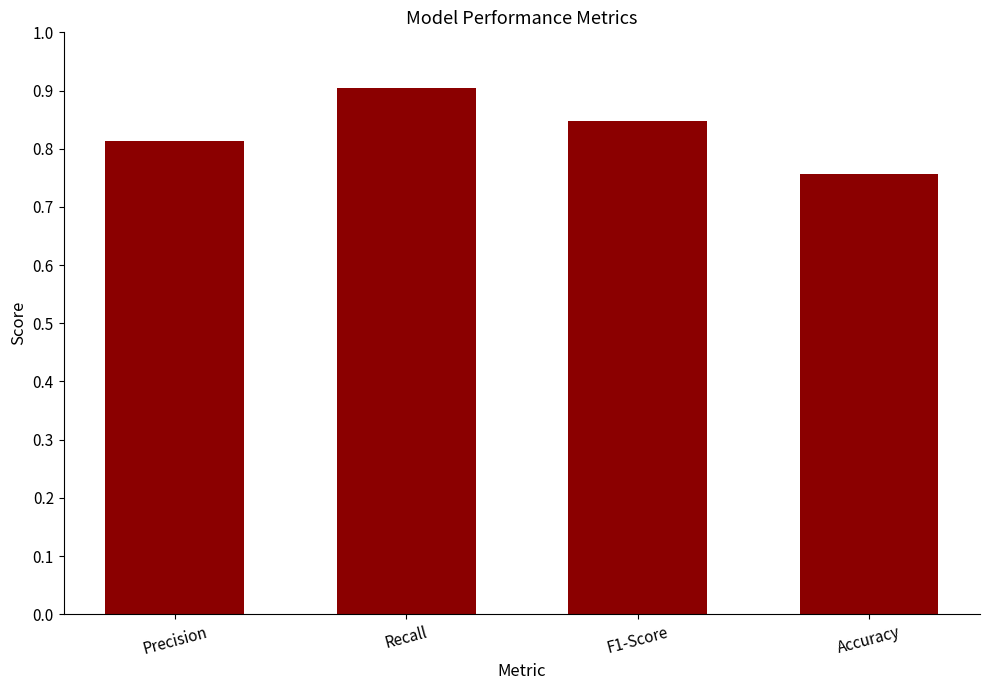

What is the label of the 1st bar from the right?

Accuracy